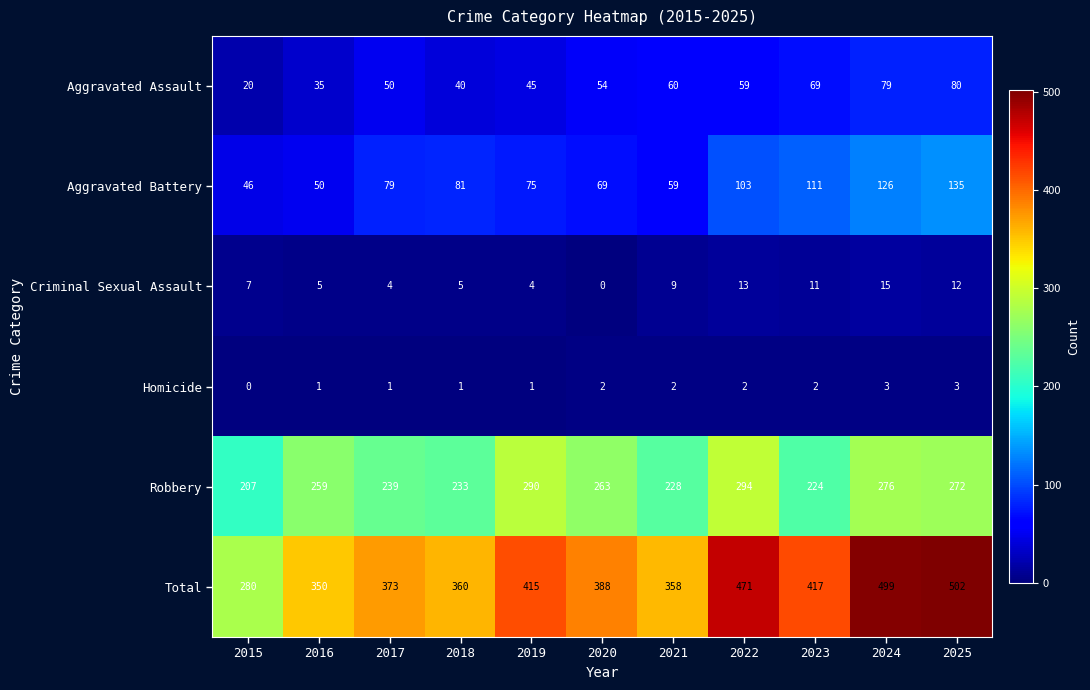

What is the maximum value shown in the chart?

502